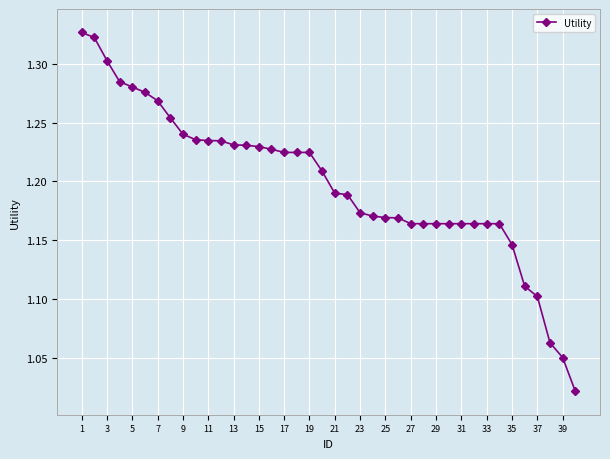

What is the sum of all values?

47.9